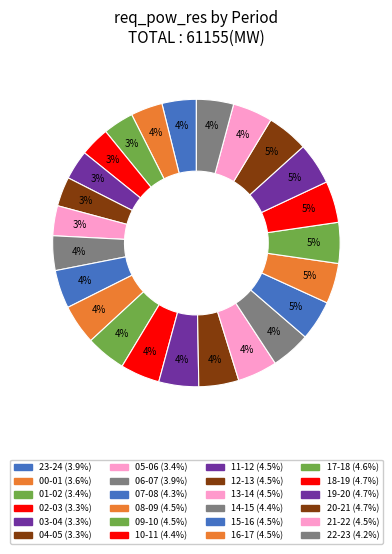

Is 10-11 the majority of the pie?

No